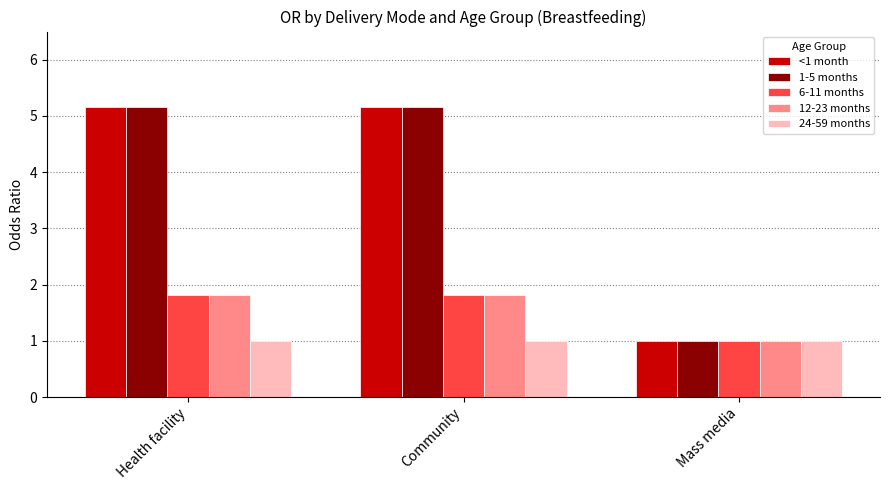

What position from the left is Community?

2